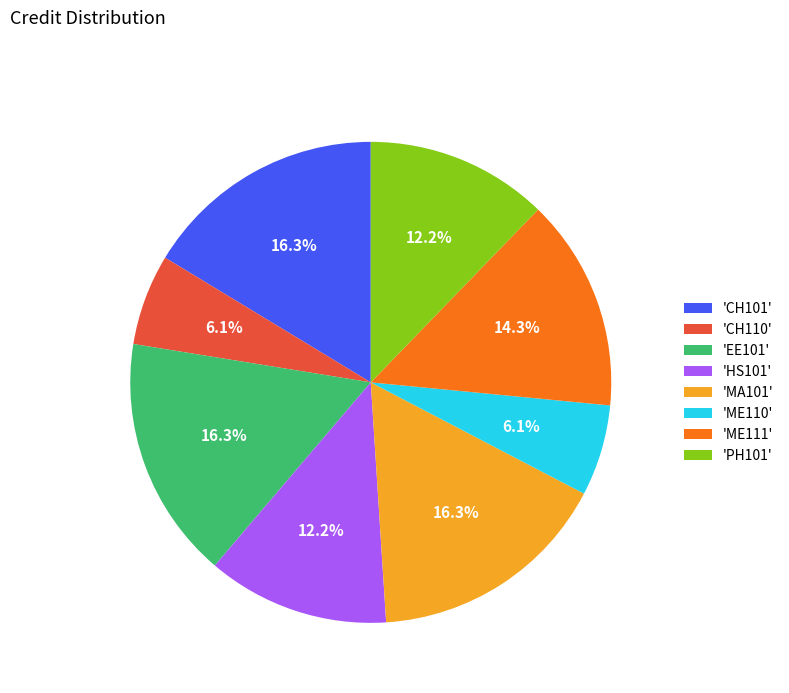

Between 'MA101' and 'PH101', which is larger?

'MA101'